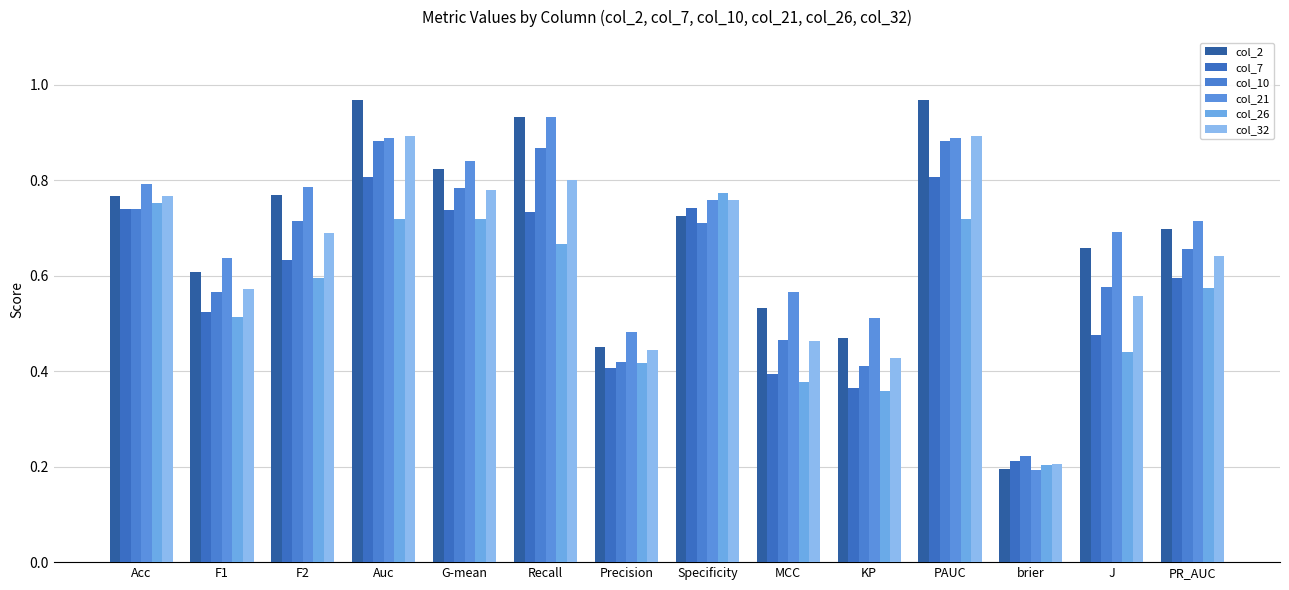

What is the minimum value for col_26?

0.2